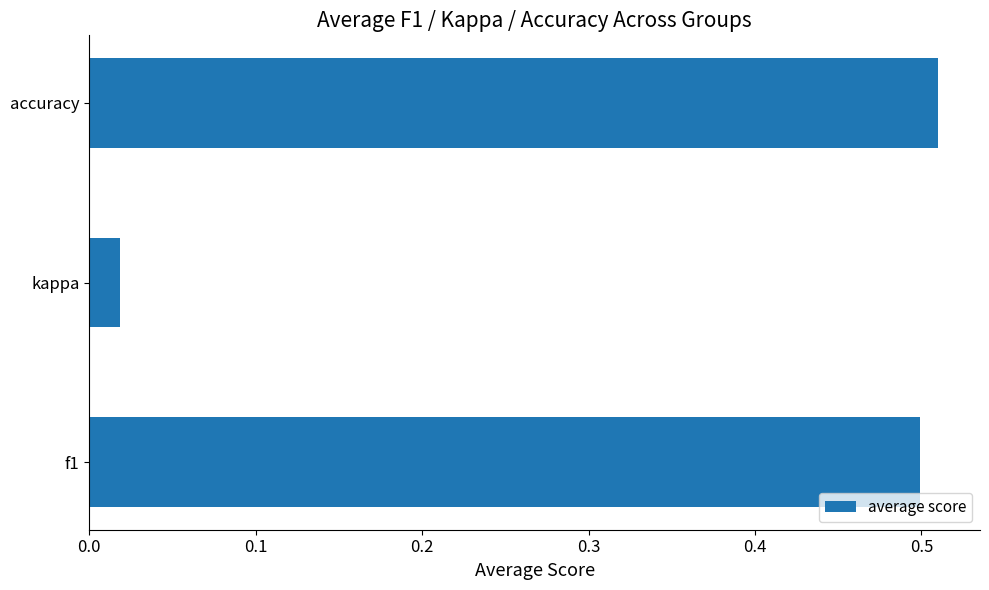

Does the chart contain stacked bars?

No